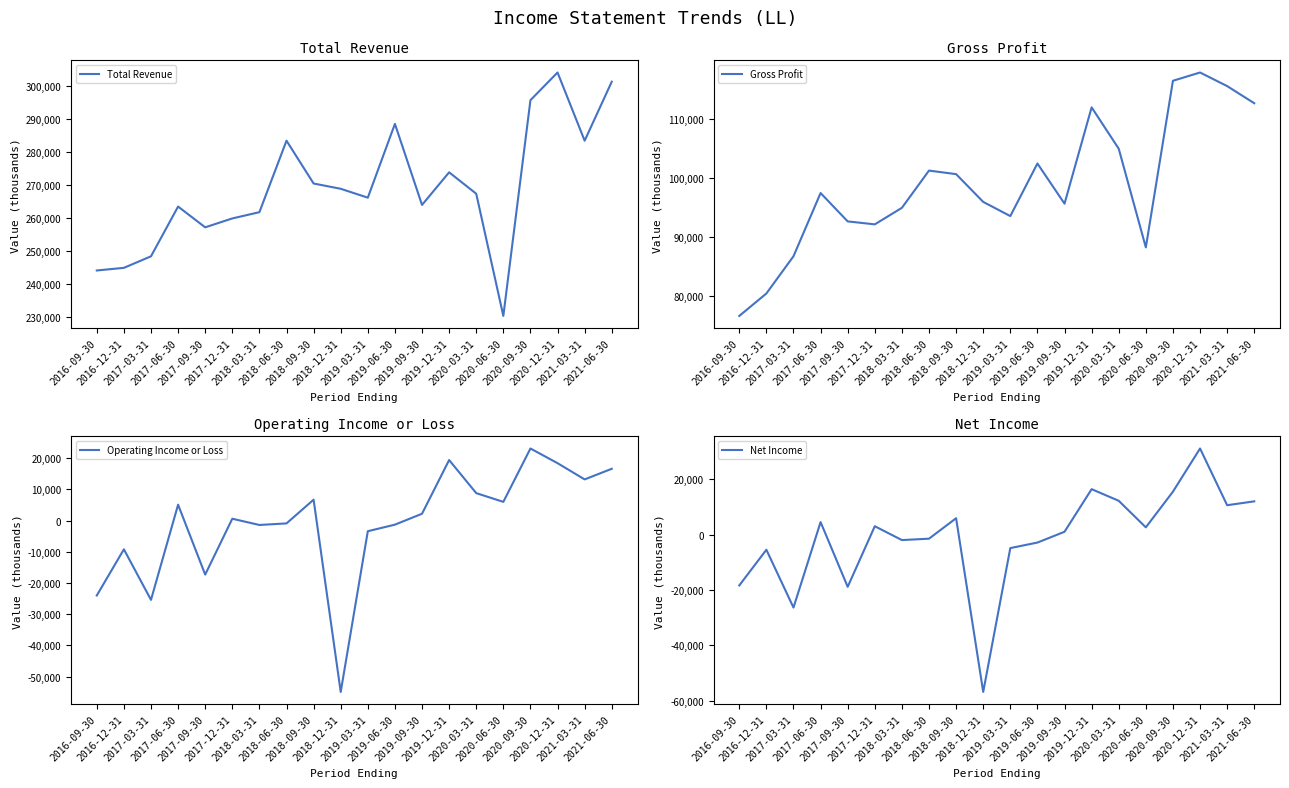

The Net Income series shows 23241 at 2019-12-31. True or false?

False